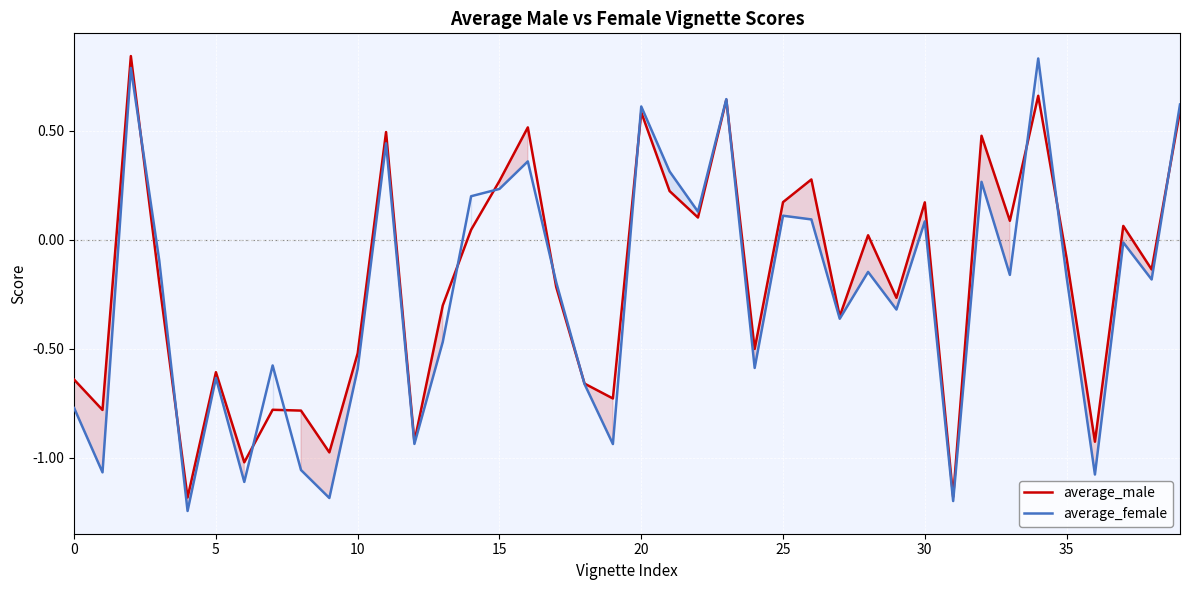

After their last crossing, which series has the higher values: average_female or average_male?

average_female